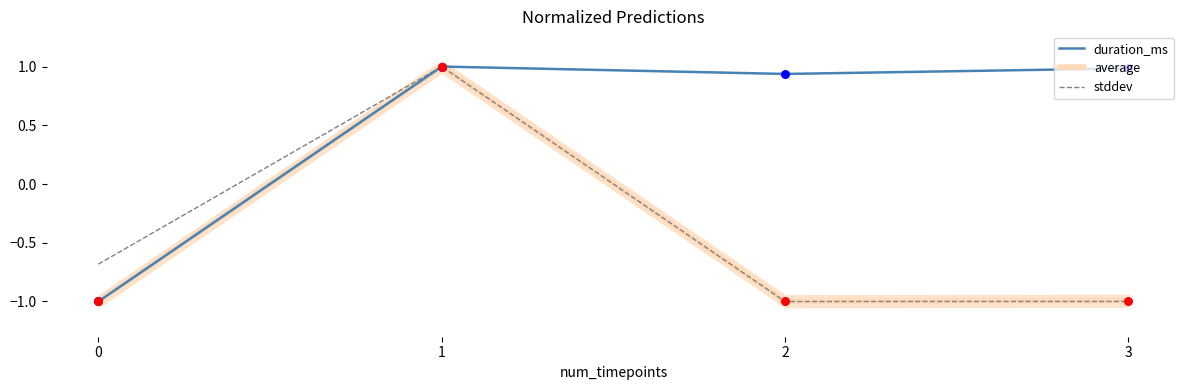

Which series contains the highest Y value?

duration_ms